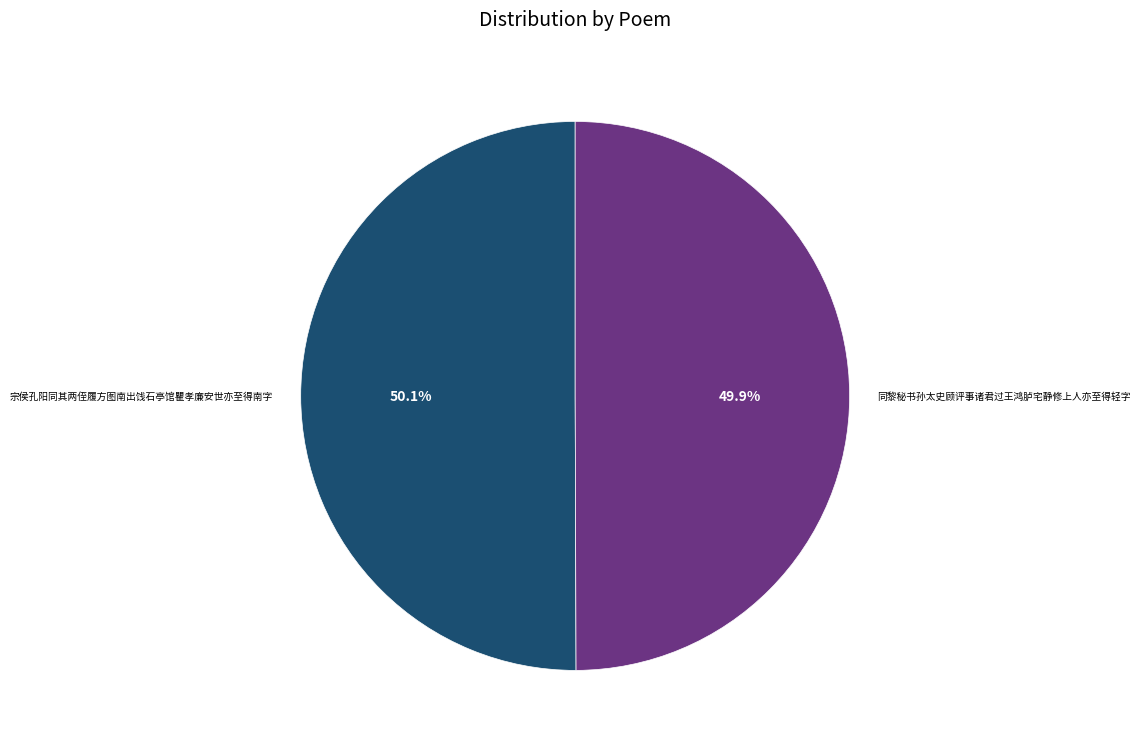

Is there any slice that represents more than half of the pie?

Yes